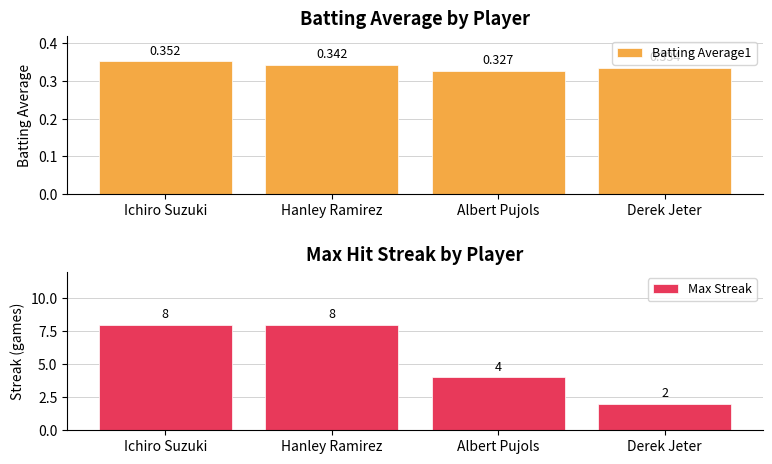

List the labels in order of Max Streak value, largest first.

Ichiro Suzuki, Hanley Ramirez, Albert Pujols, Derek Jeter